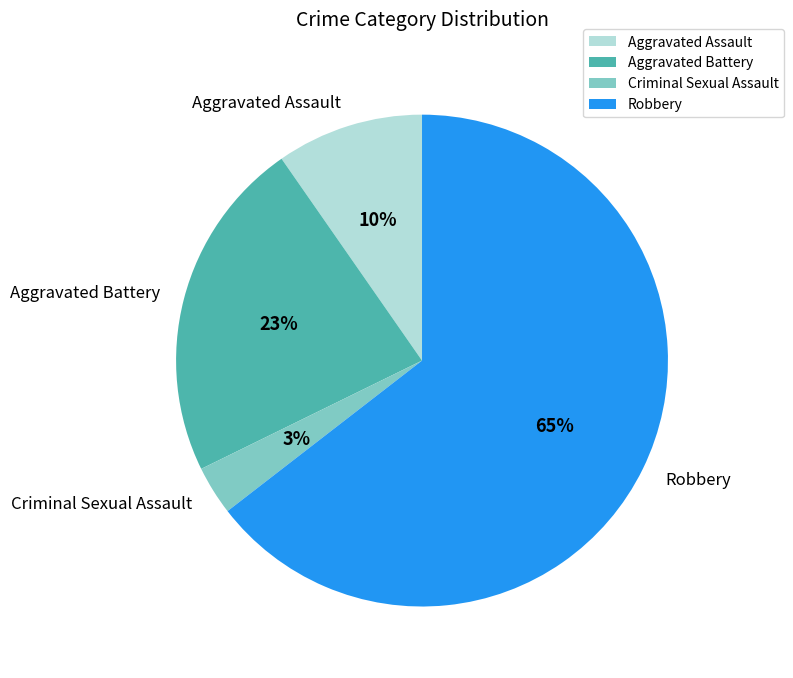

How many segments does this pie chart have?

4